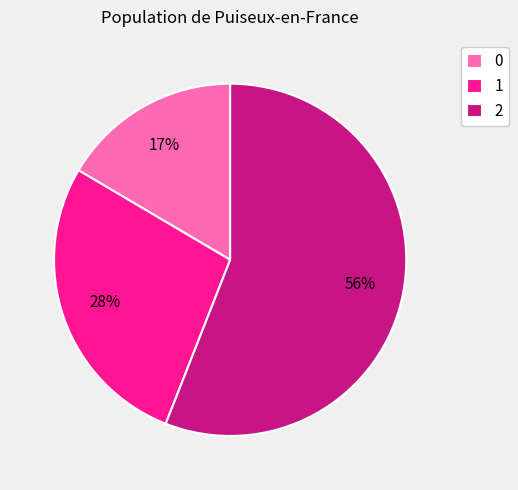

To the nearest percent, what is the difference between the largest and smallest slice percentages?

39%